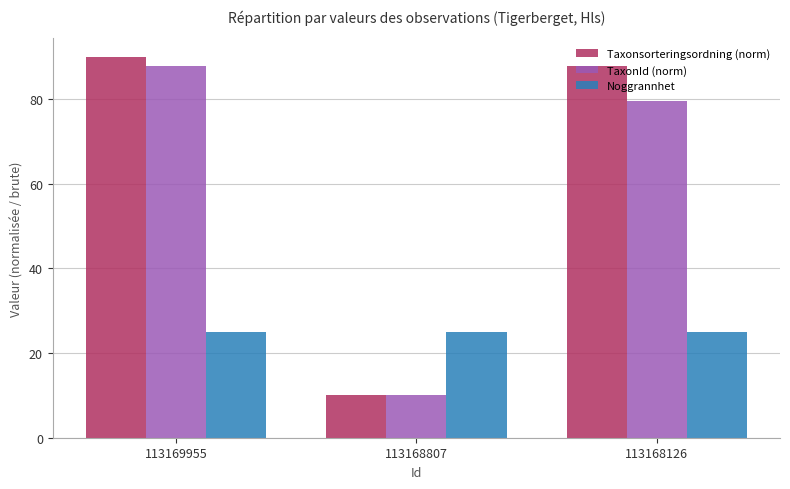

Rank the categories by Taxonsorteringsordning (norm) value from lowest to highest.

113168807, 113168126, 113169955